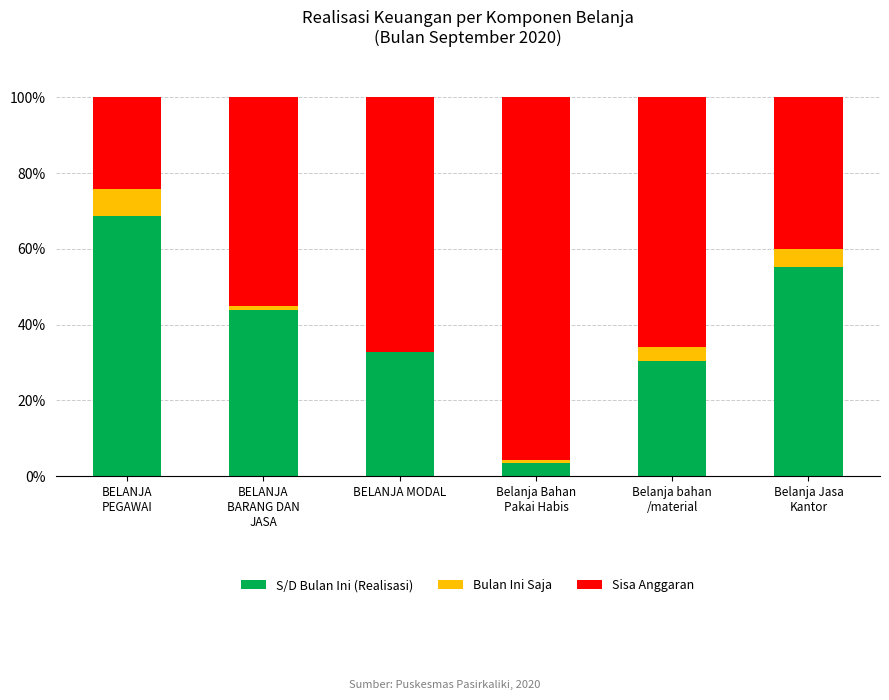

The S/D Bulan Ini (Realisasi) series shows 32.9 at BELANJA MODAL. True or false?

True